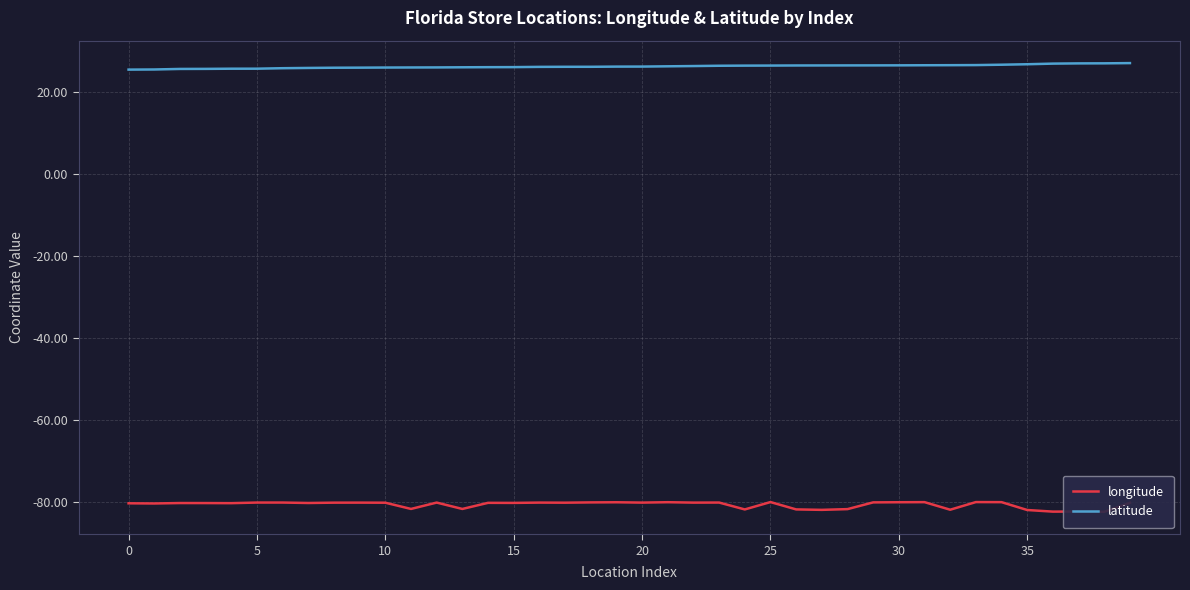

Between 10 and 19, which series saw the biggest shift?

latitude